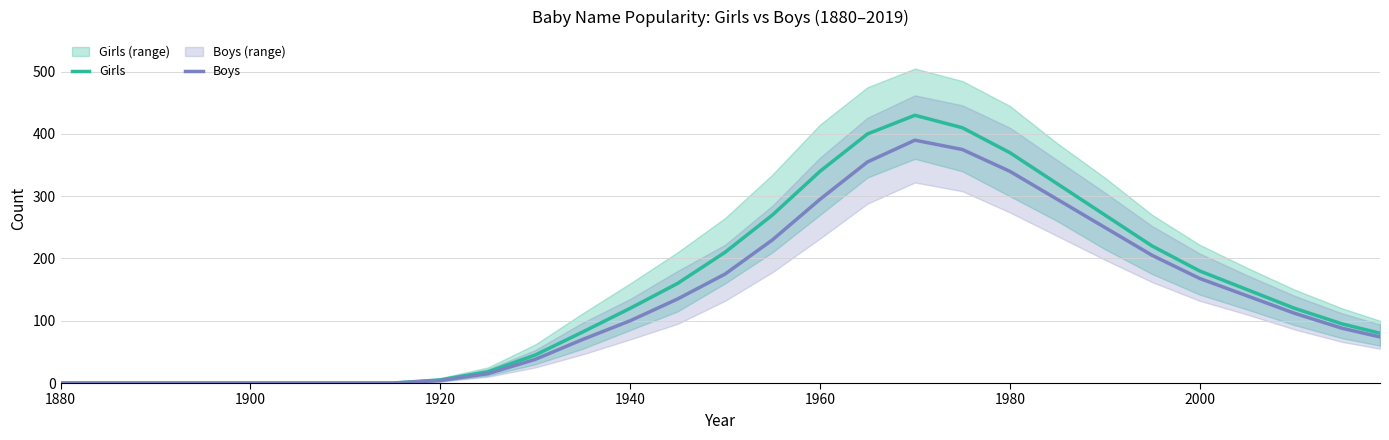

True or false: Boys has more than 2 points higher than both neighbors.

False